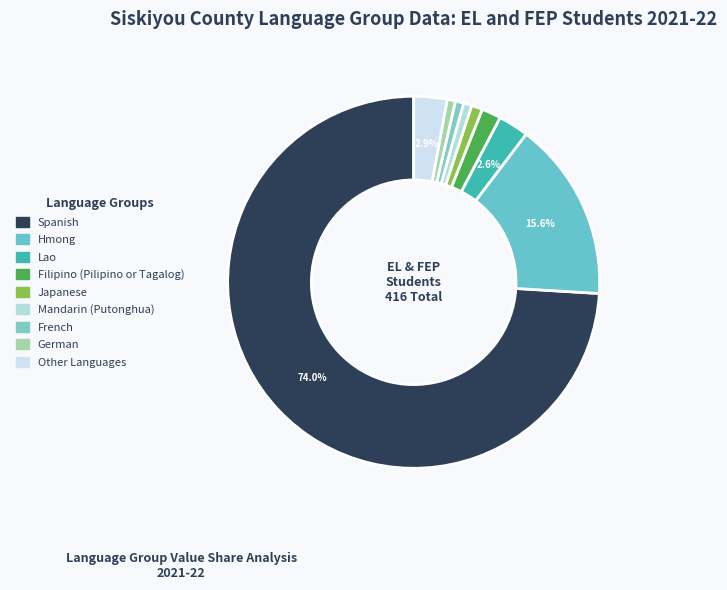

Which has a higher value, Mandarin (Putonghua) or Filipino (Pilipino or Tagalog)?

Filipino (Pilipino or Tagalog)